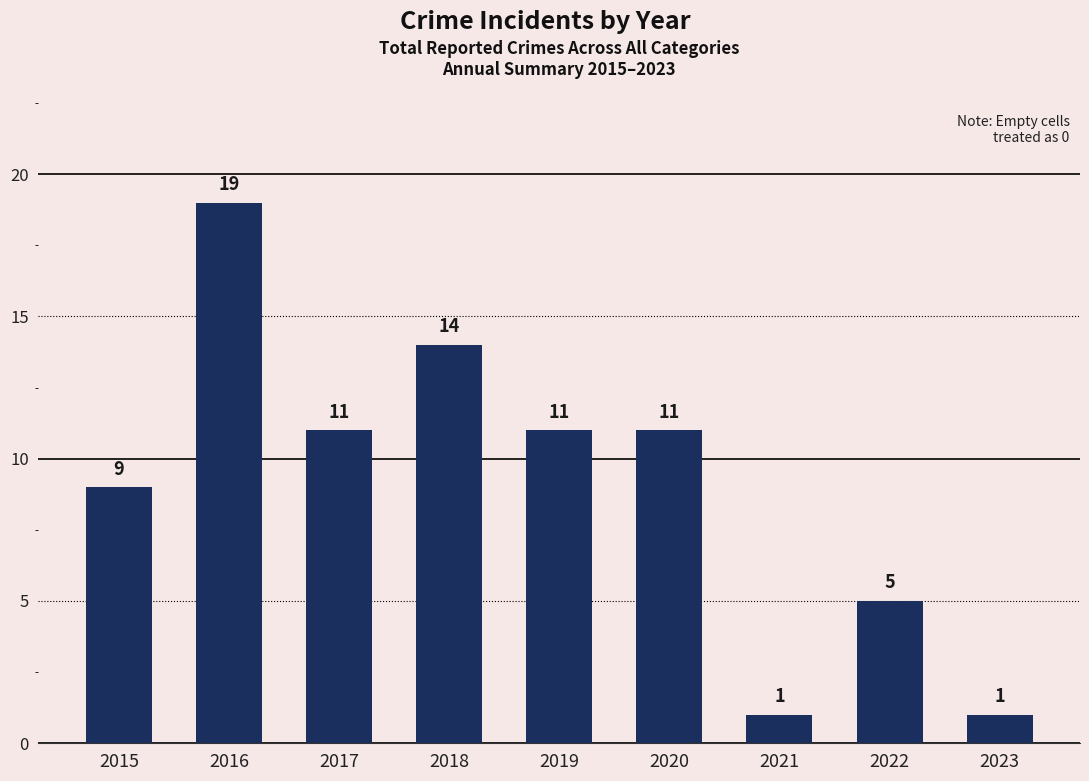

Reading right to left, transcribe all the data shown in this chart.

1	5	1	11	11	14	11	19	9